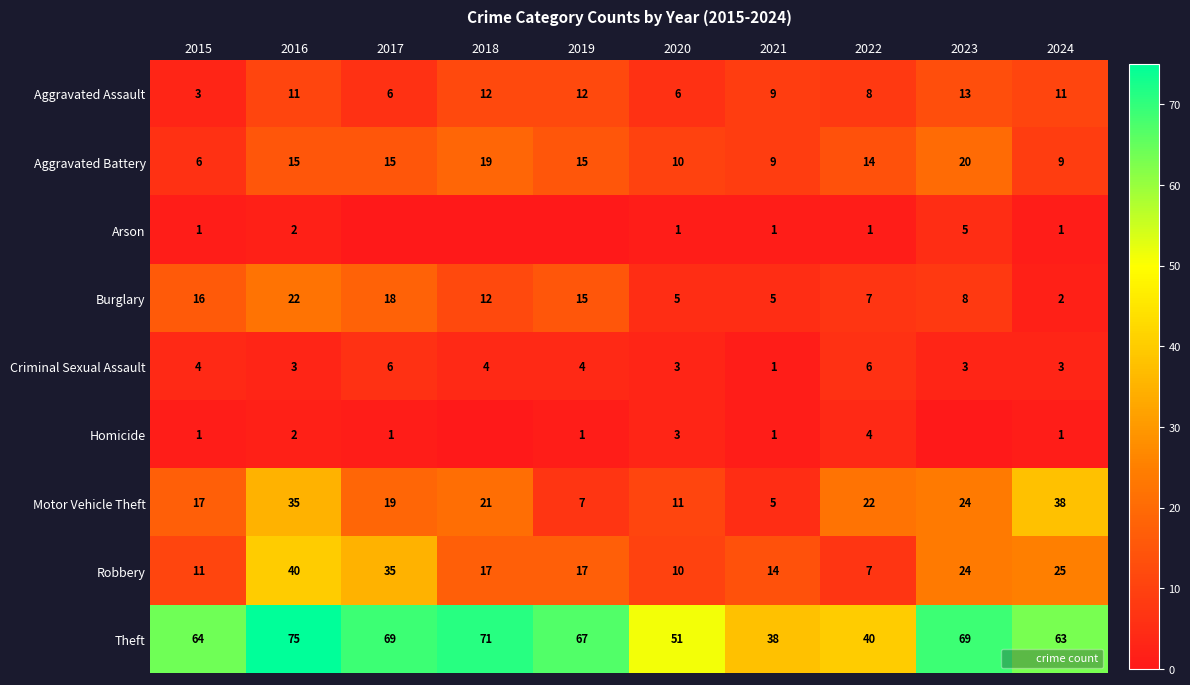

At which category is the sum across all series the highest?

2016